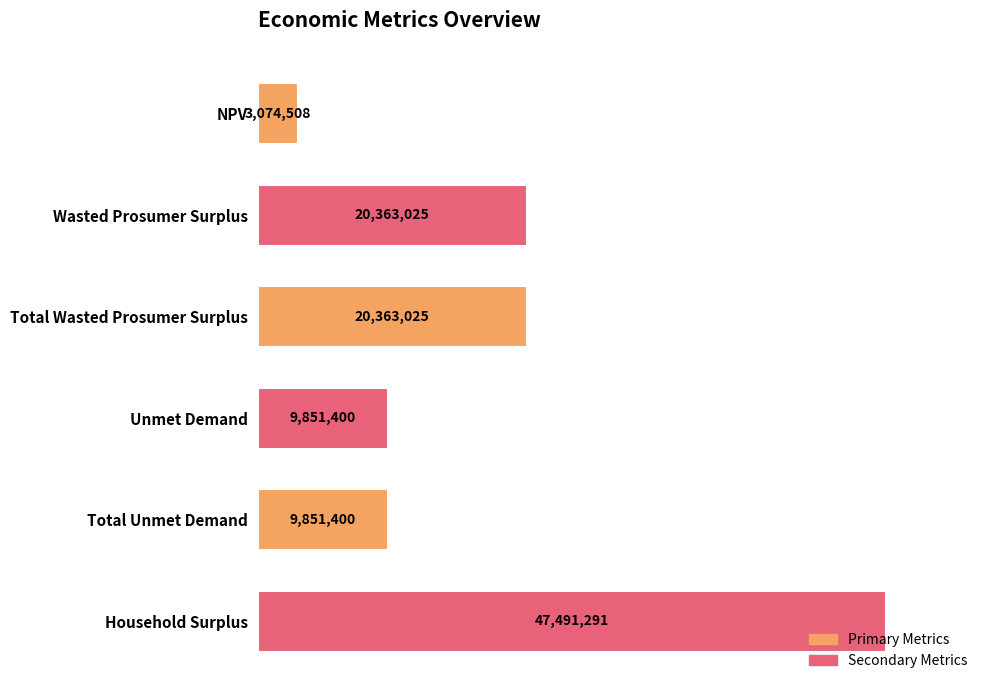

Are the bars horizontal?

Yes